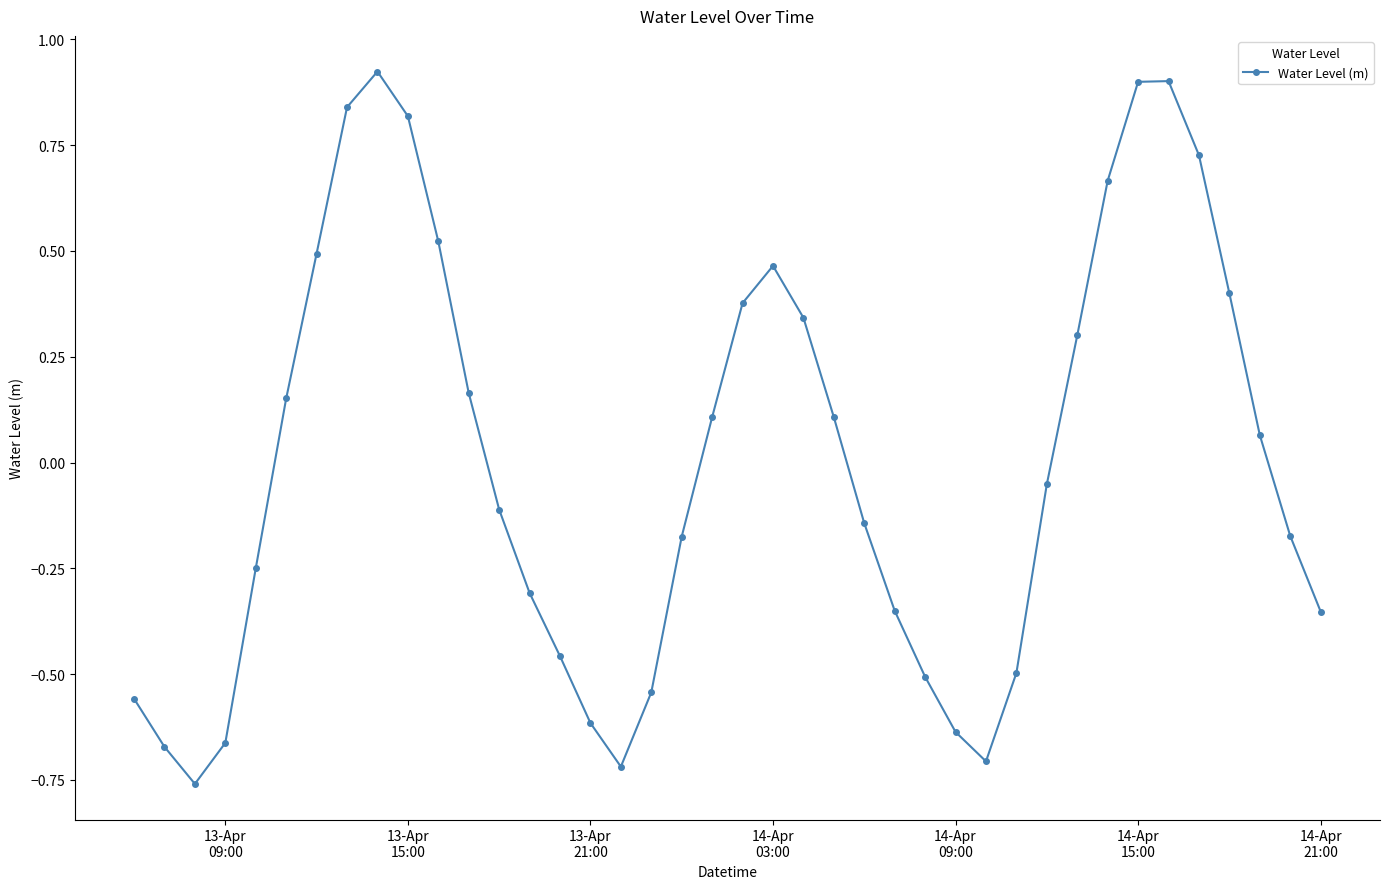

How many points are lower than both their immediate neighbors (excluding endpoints)?

3